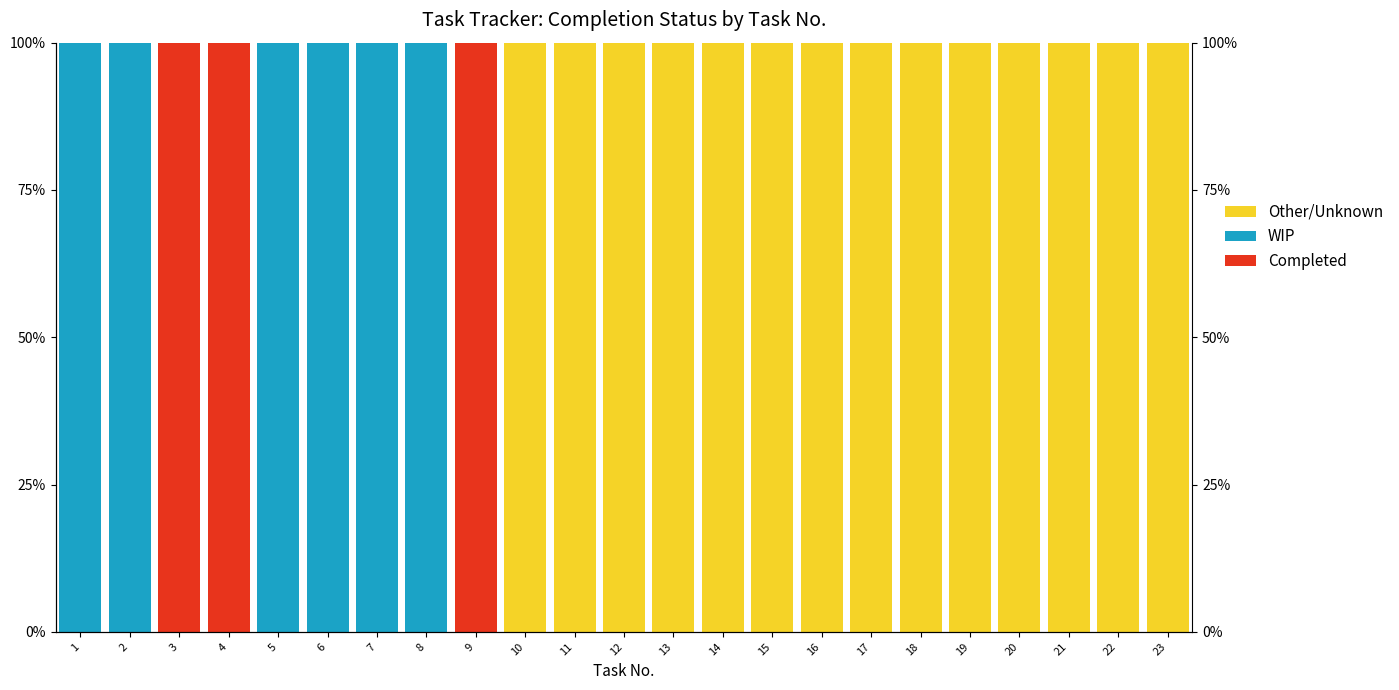

How many categories are shown in the chart?

23